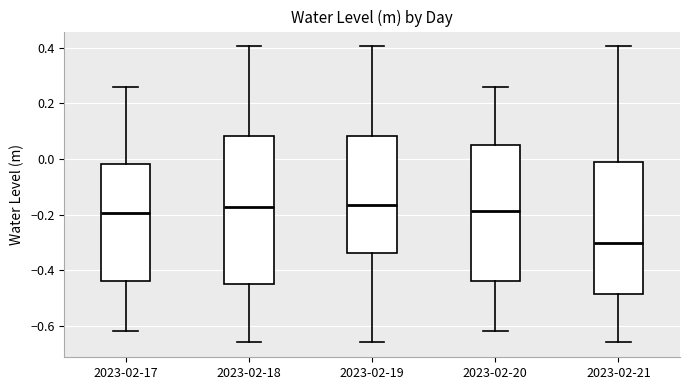

Reading left to right, read every box against the y-axis: the position of its median line, the range the box covers, and the ends of its whiskers. The values are not printed on the chart, so give them approximately, as read against the axis.

2023-02-17: median -0.20, box -0.44 to -0.02, whiskers -0.62 to 0.26
2023-02-18: median -0.18, box -0.44 to 0.08, whiskers -0.66 to 0.40
2023-02-19: median -0.16, box -0.34 to 0.08, whiskers -0.66 to 0.40
2023-02-20: median -0.18, box -0.44 to 0.06, whiskers -0.62 to 0.26
2023-02-21: median -0.30, box -0.48 to 0.00, whiskers -0.66 to 0.40